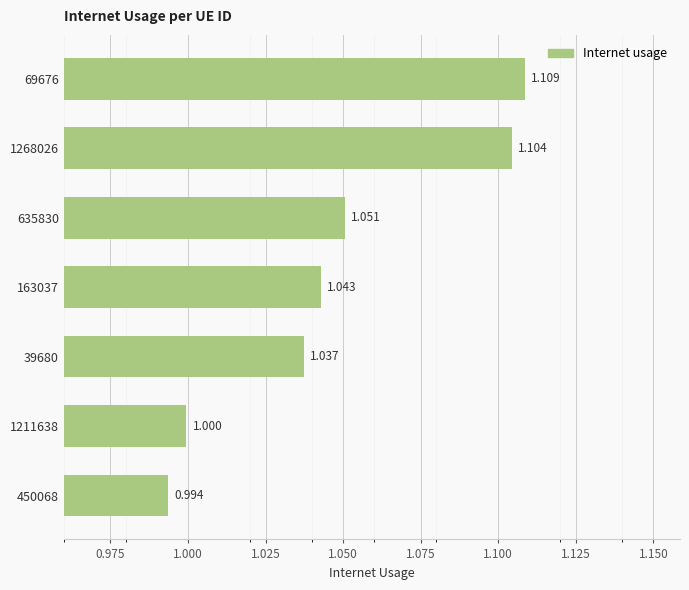

Does the chart contain any negative values?

No